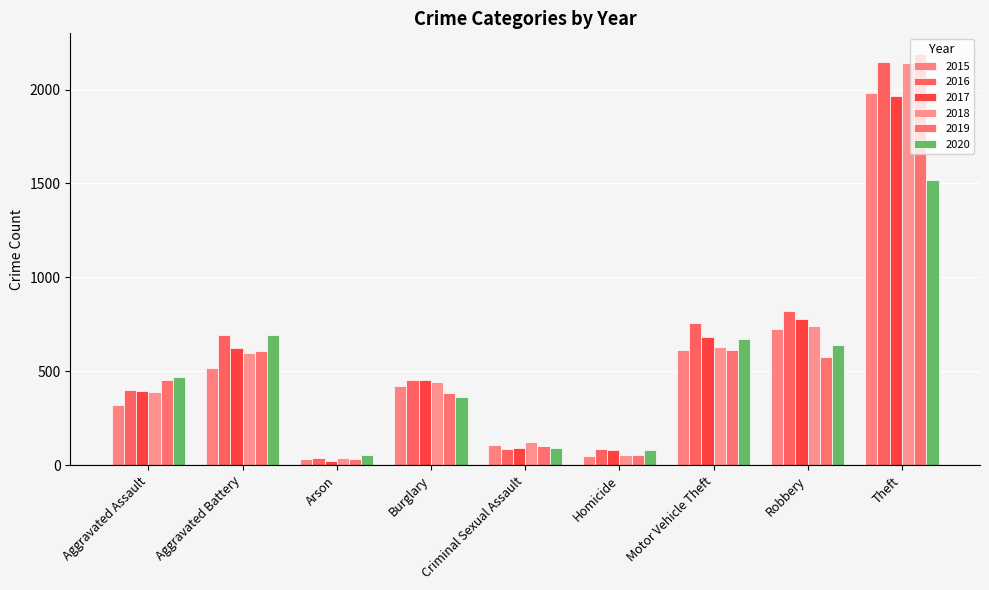

How many data points does each series have?

9